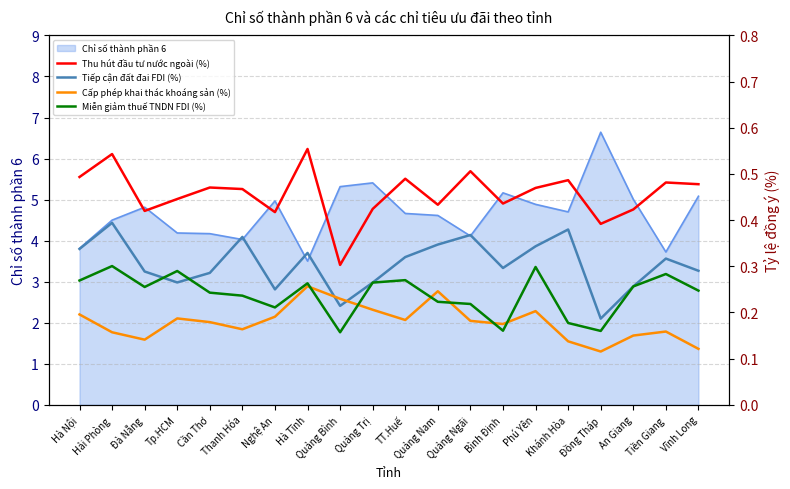

What is the minimum value for Chỉ số thành phần 6?

3.5